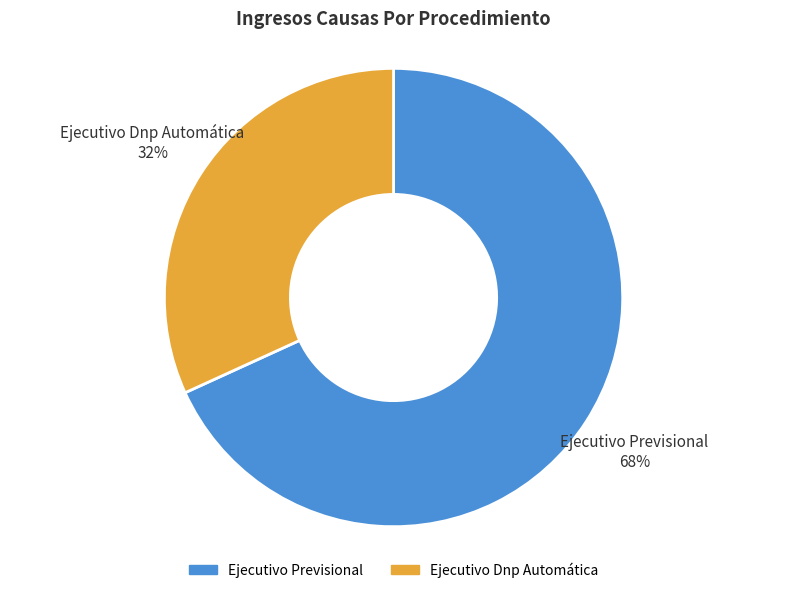

Which slice is the smallest?

Ejecutivo Dnp Automática